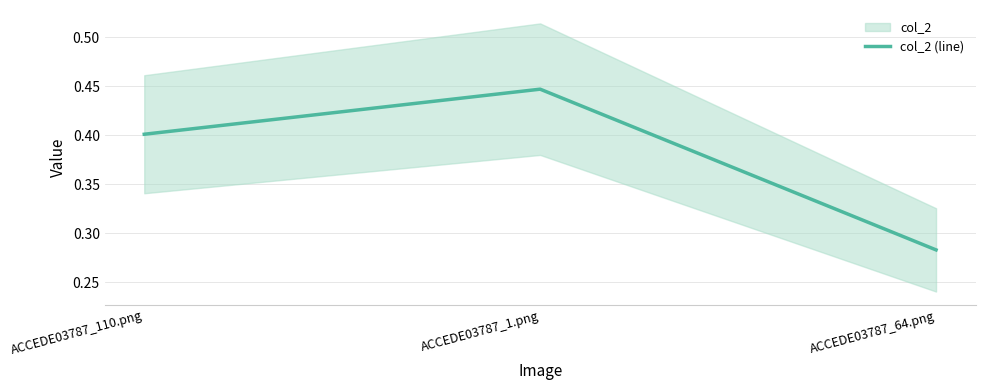

How many lines are shown in the chart?

1